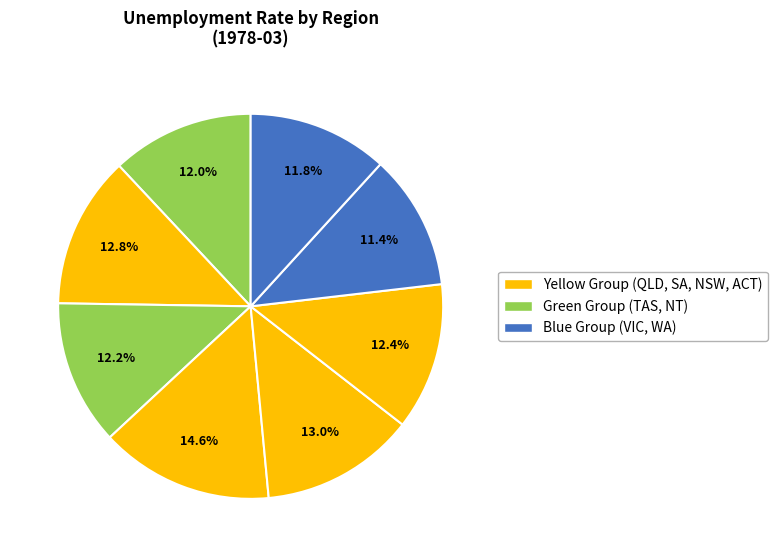

How many slices are in this pie chart?

8